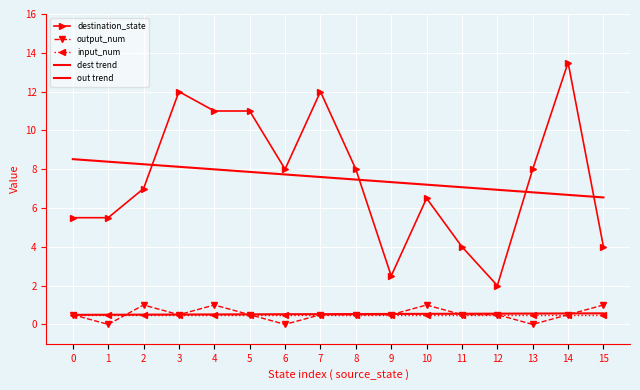

How many categories are shown in the chart?

16